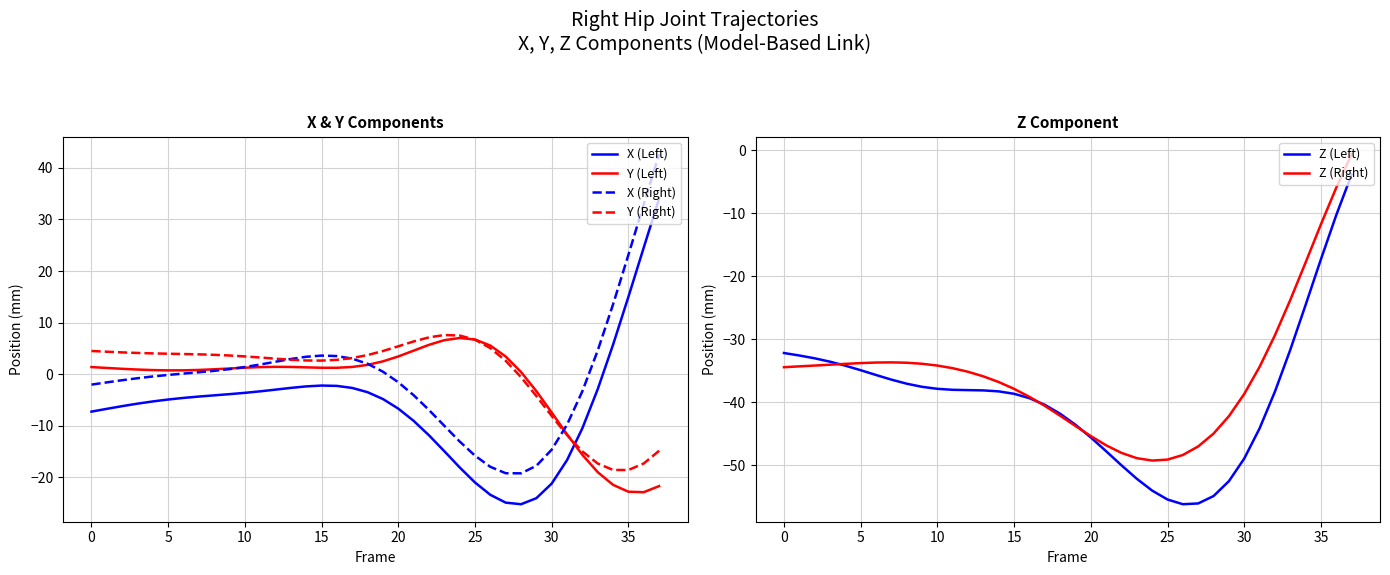

Where do Y (Right) and X (Left) first cross each other?

31 and 32